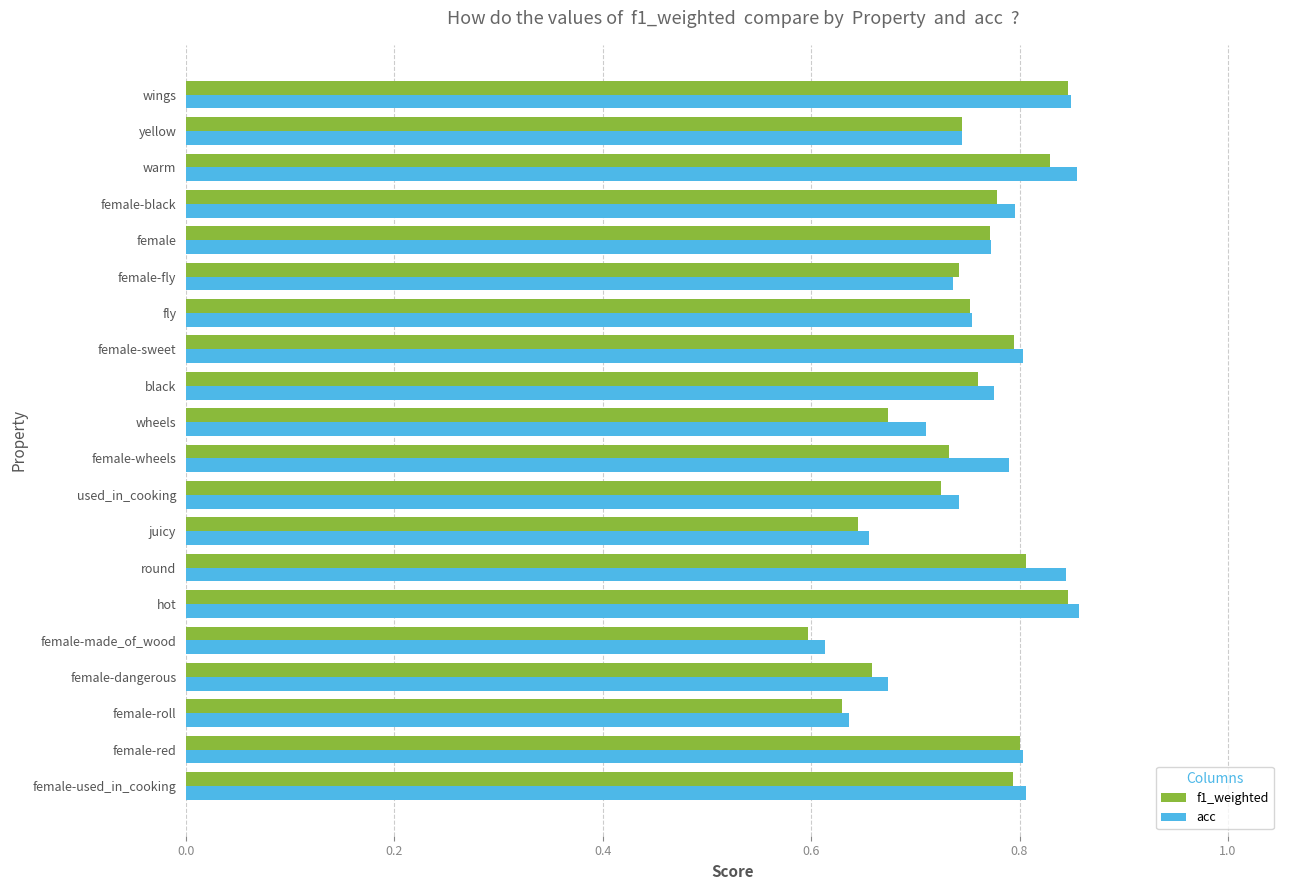

The value of acc at female-used_in_cooking is 0.8. True or false?

True